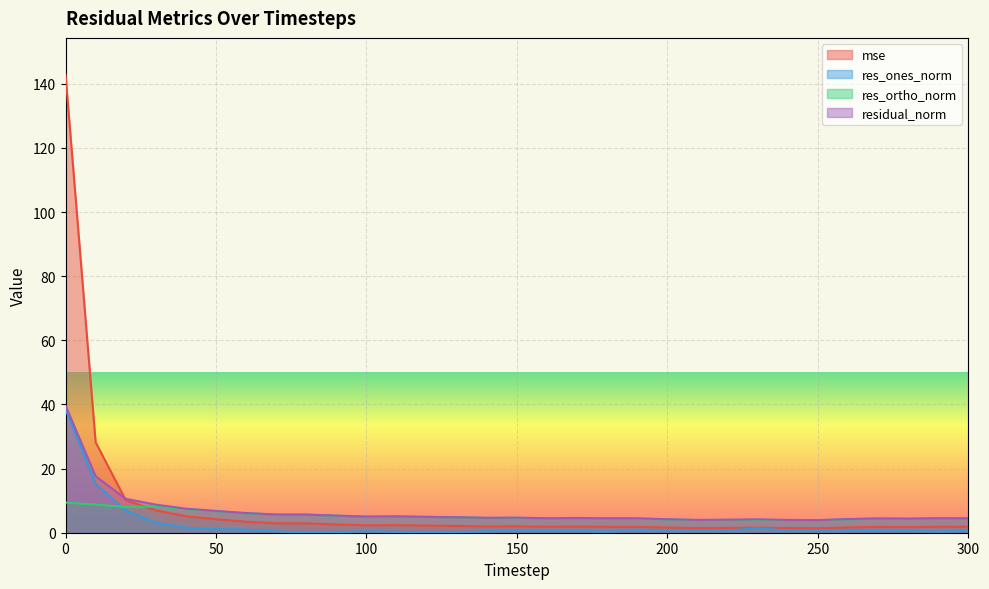

Rank the categories by res_ones_norm value from lowest to highest.

80, 120, 90, 130, 110, 180, 290, 70, 100, 140, 160, 270, 280, 250, 170, 300, 240, 150, 220, 200, 210, 260, 190, 60, 50, 230, 40, 30, 20, 10, 0